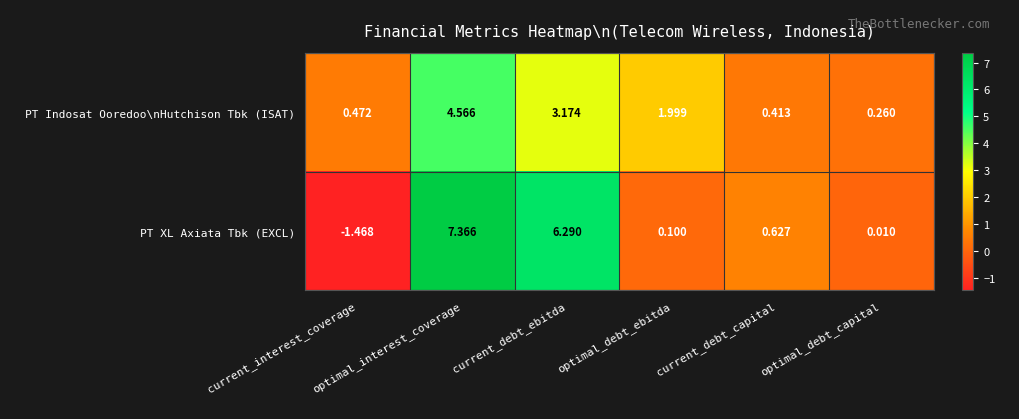

Which series has the widest spread of values?

PT XL Axiata Tbk (EXCL)